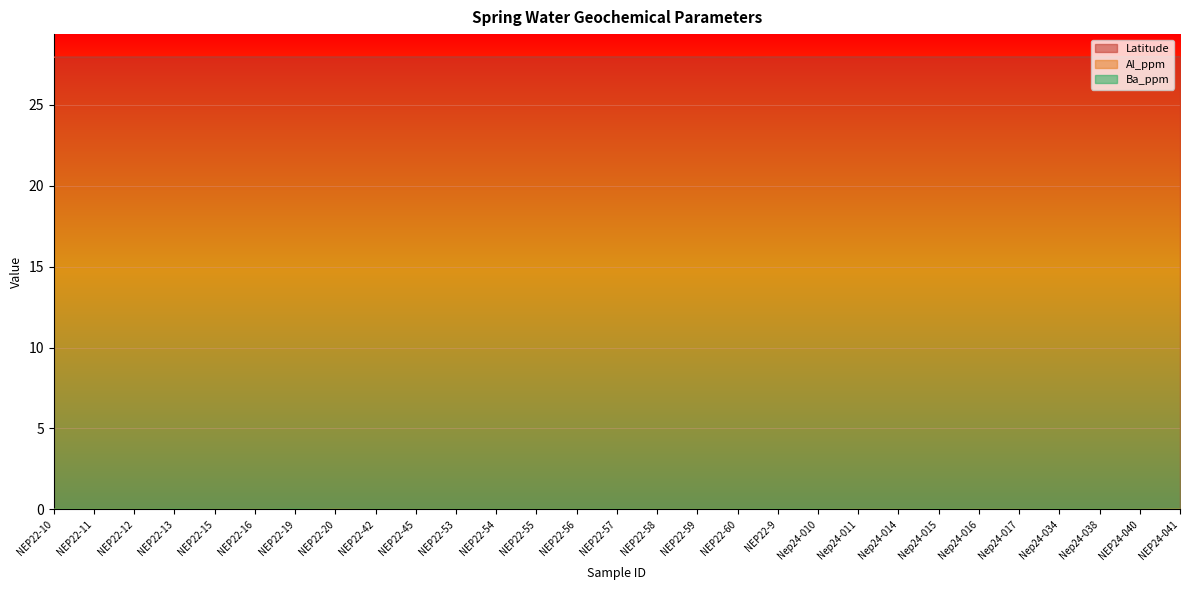

At which category is the sum across all series the highest?

NEP24-041